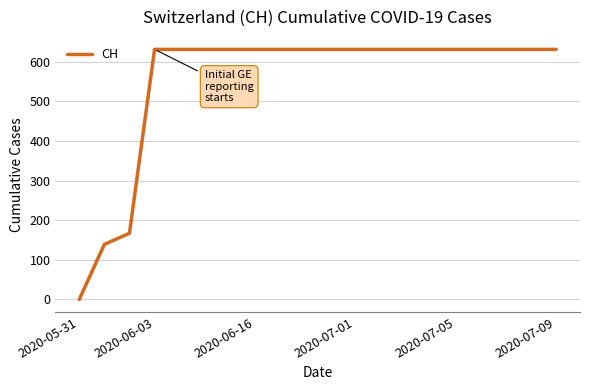

What is the maximum value shown in the chart?

631